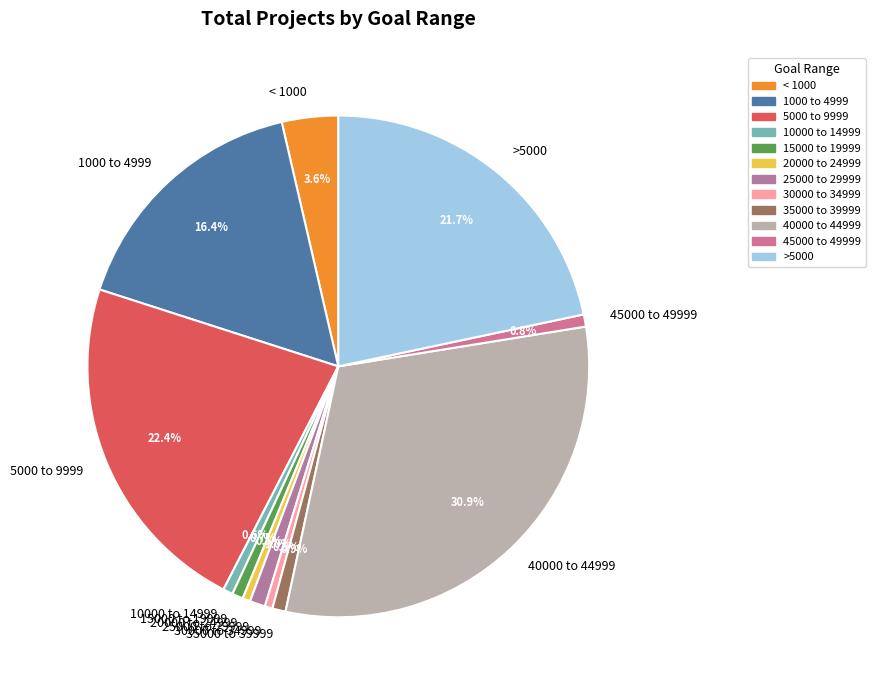

To the nearest percent, what is the average slice percentage?

8%